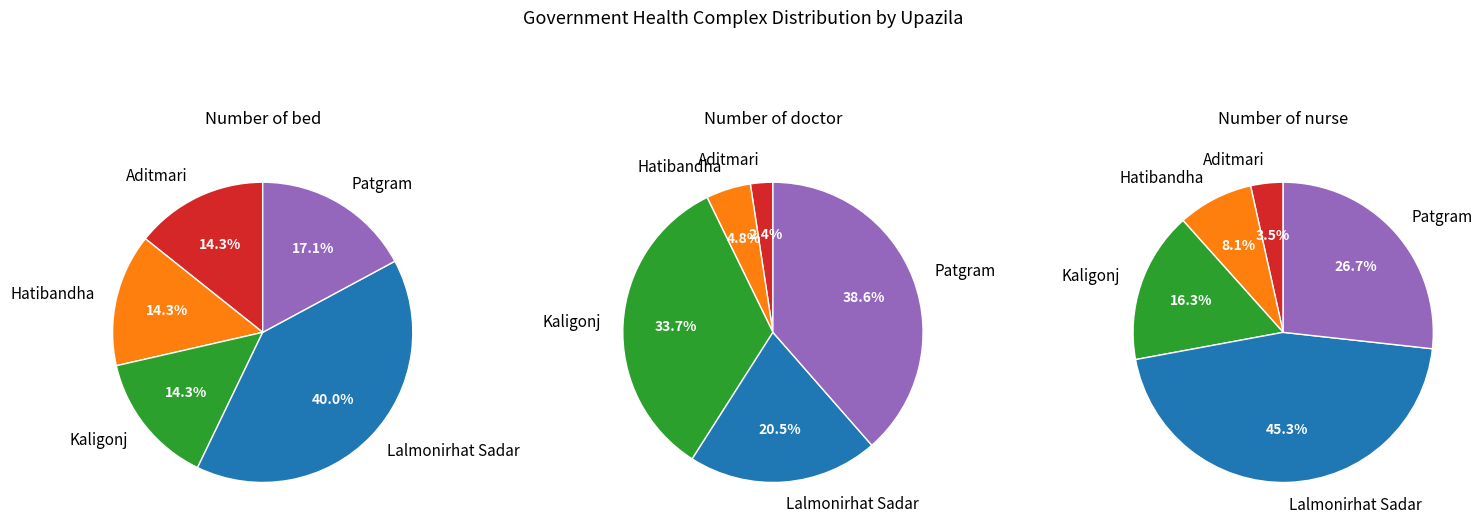

How many segments does this pie chart have?

5